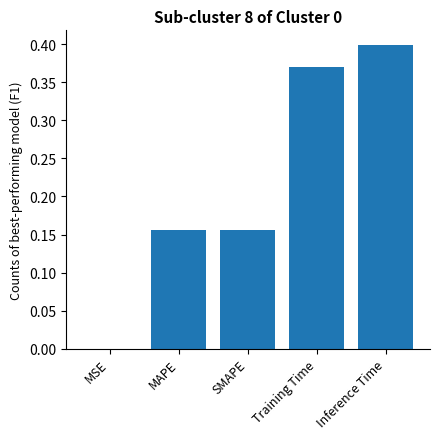

What is the sum of all values?

1.1